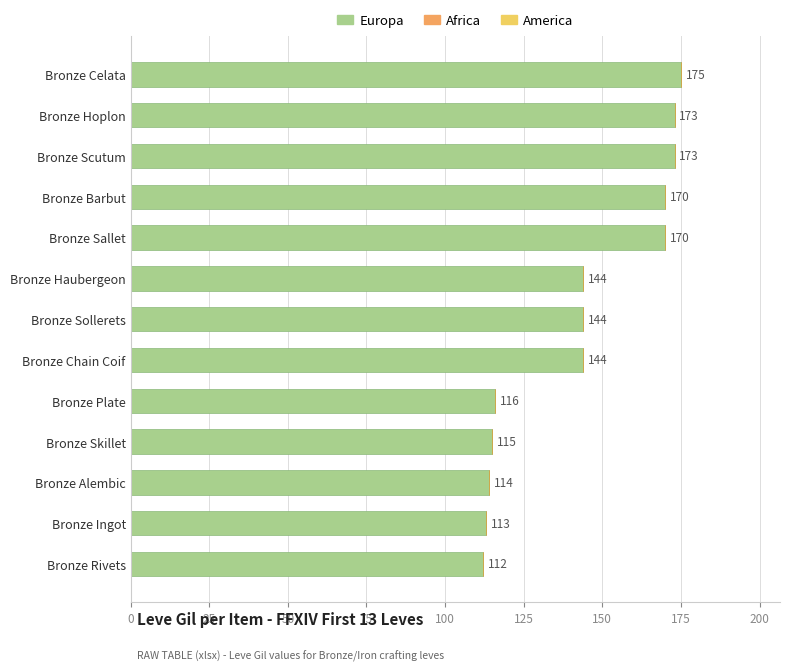

What is the sum of the values at Bronze Haubergeon and Bronze Plate?

260